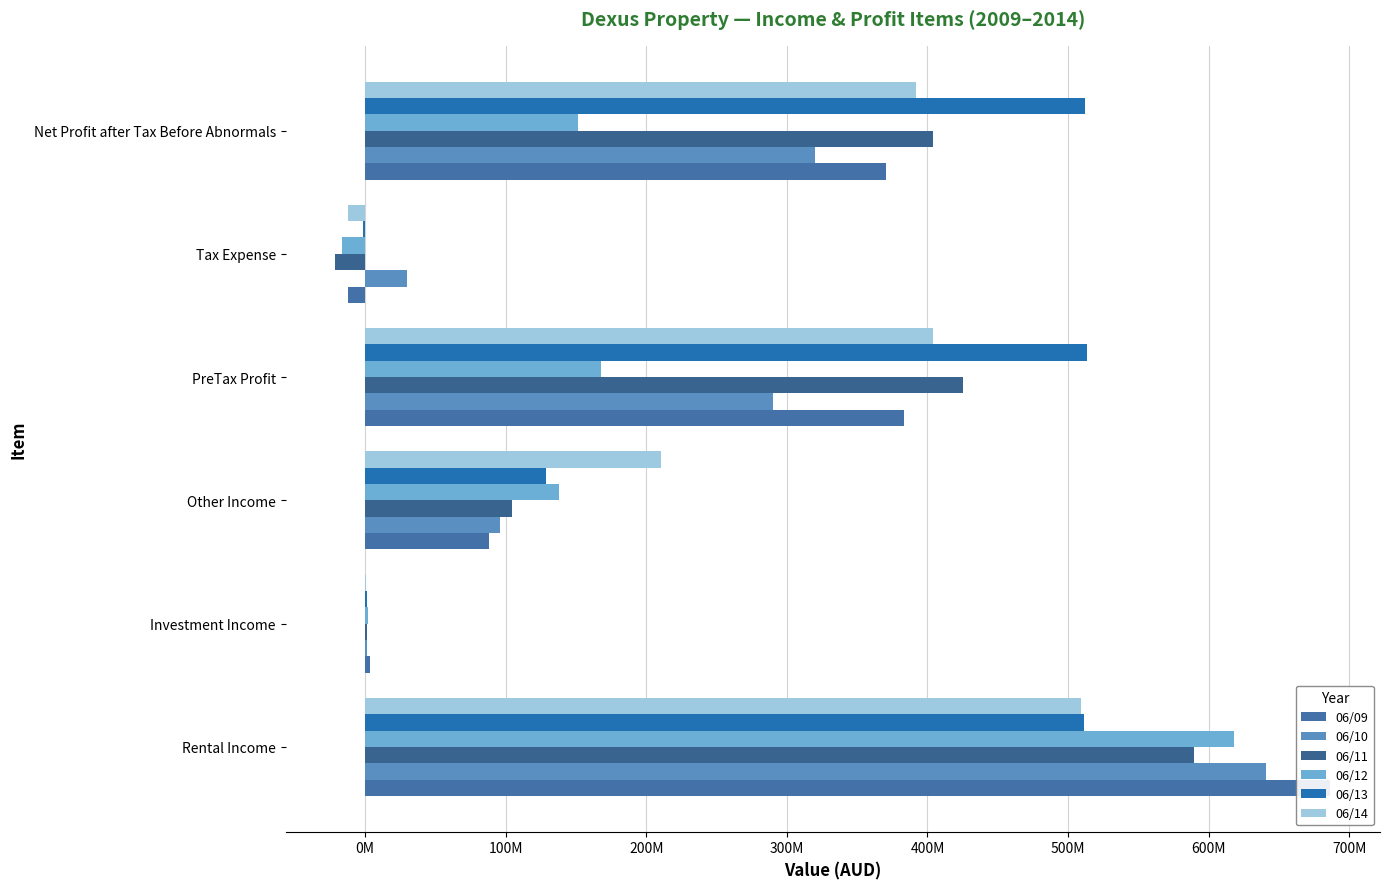

At how many categories does at least one series exceed 122131373?

4